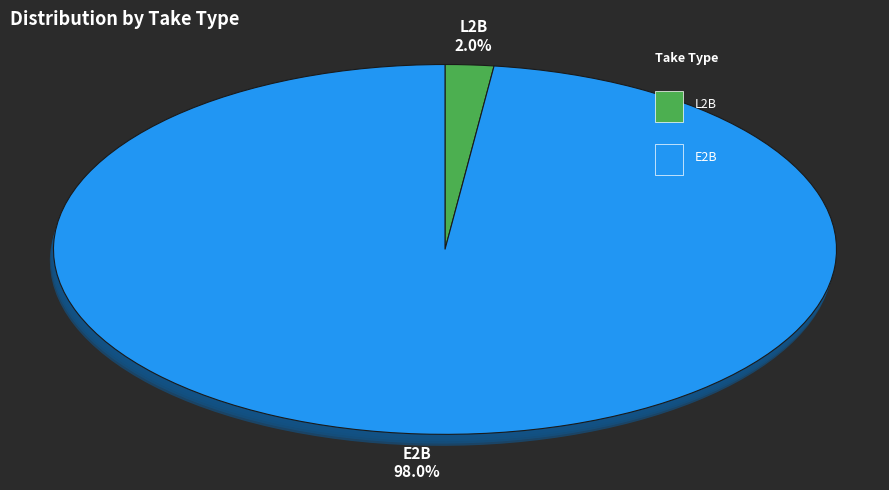

Which has a higher value, E2B or L2B?

E2B